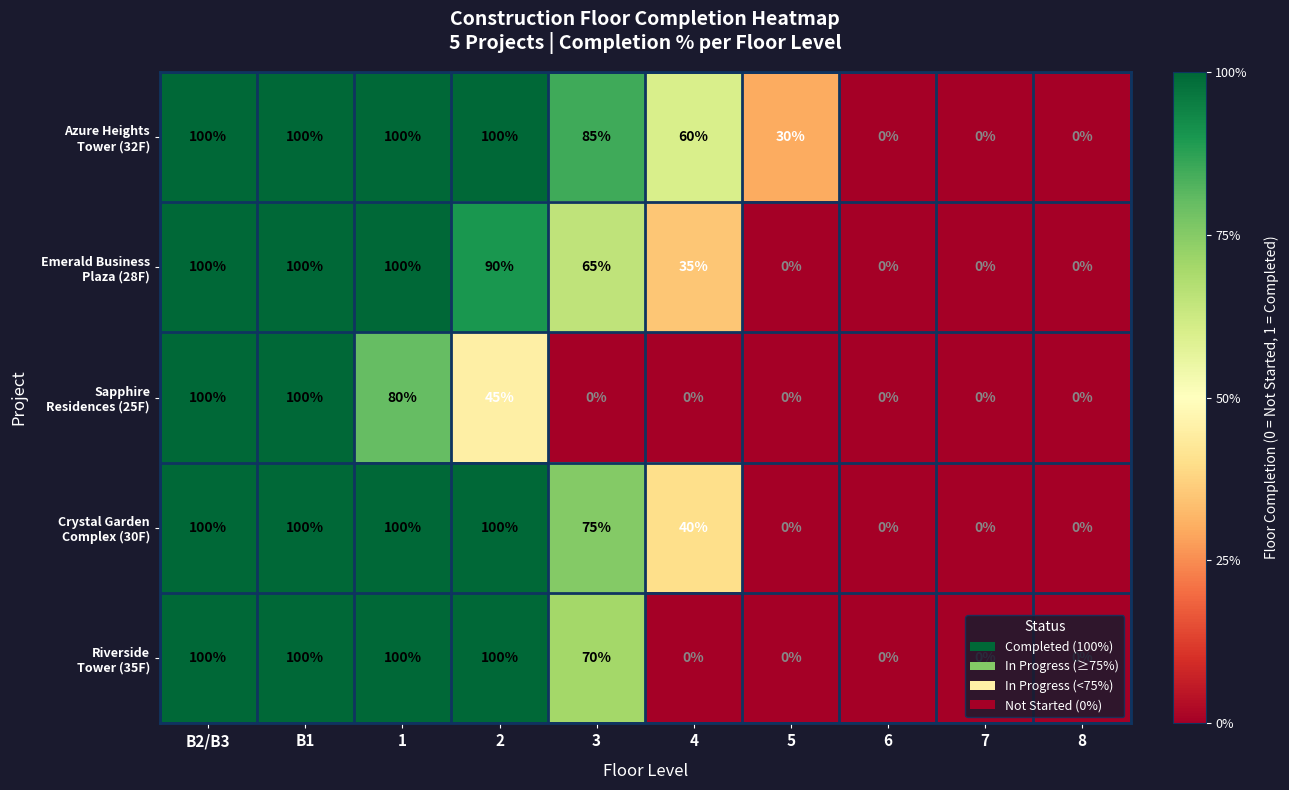

At how many categories does at least one series exceed 47?

6